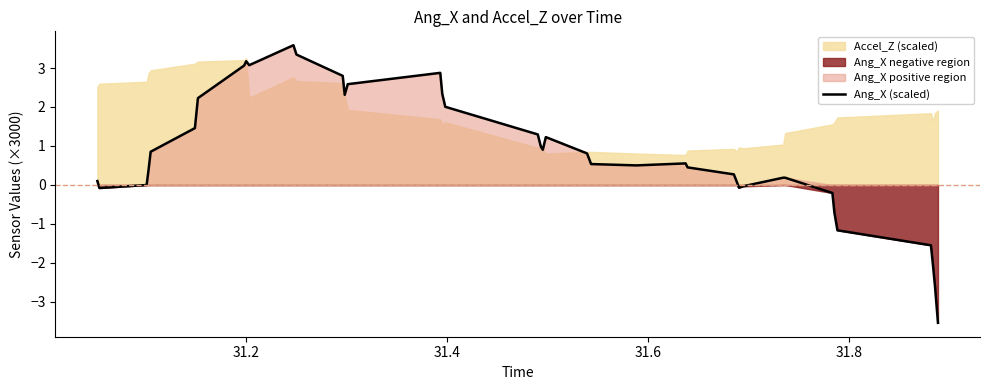

What is the minimum value for Ang_X (scaled)?

-3.5